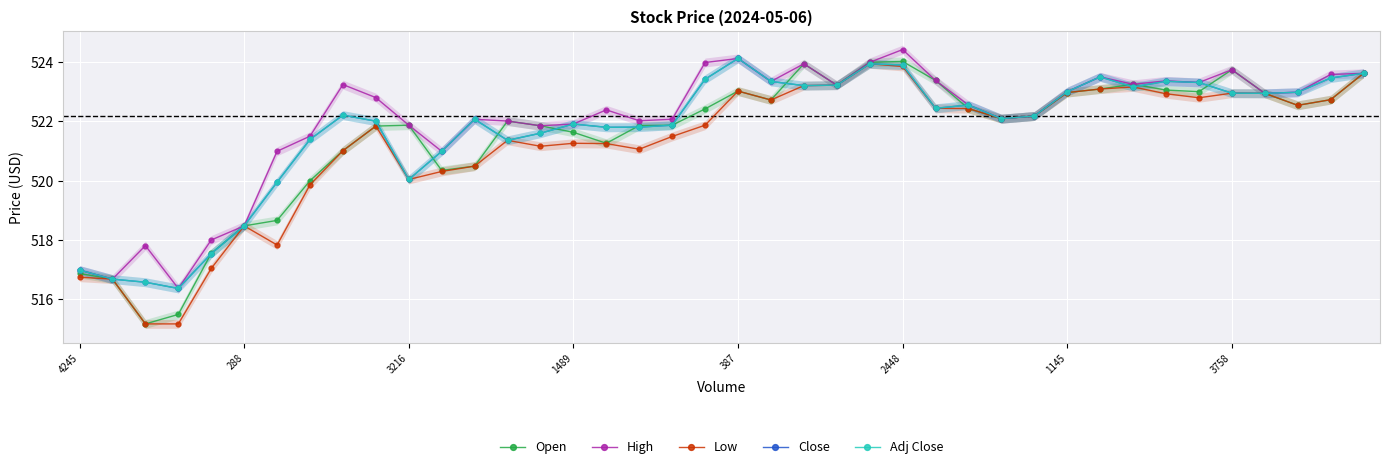

What is the label of the 26th point from the right?

14